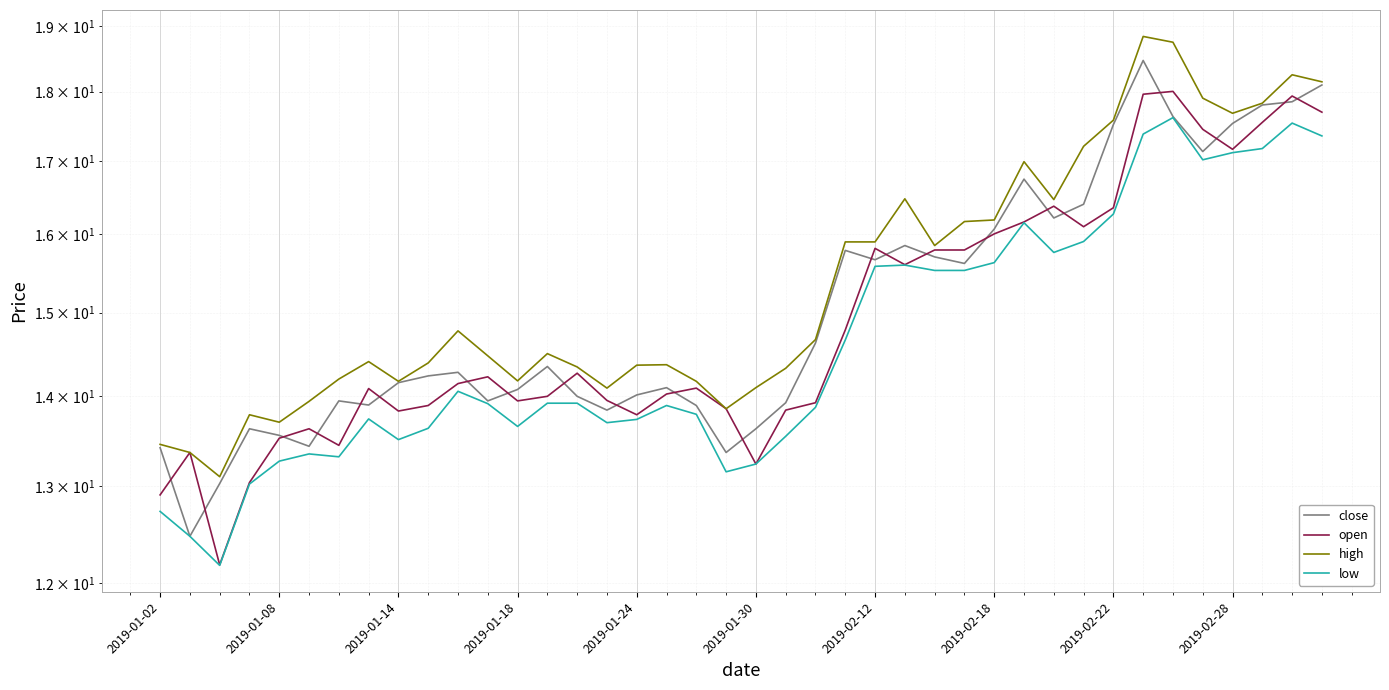

Is it true that close equals 16.4 at 31?

True